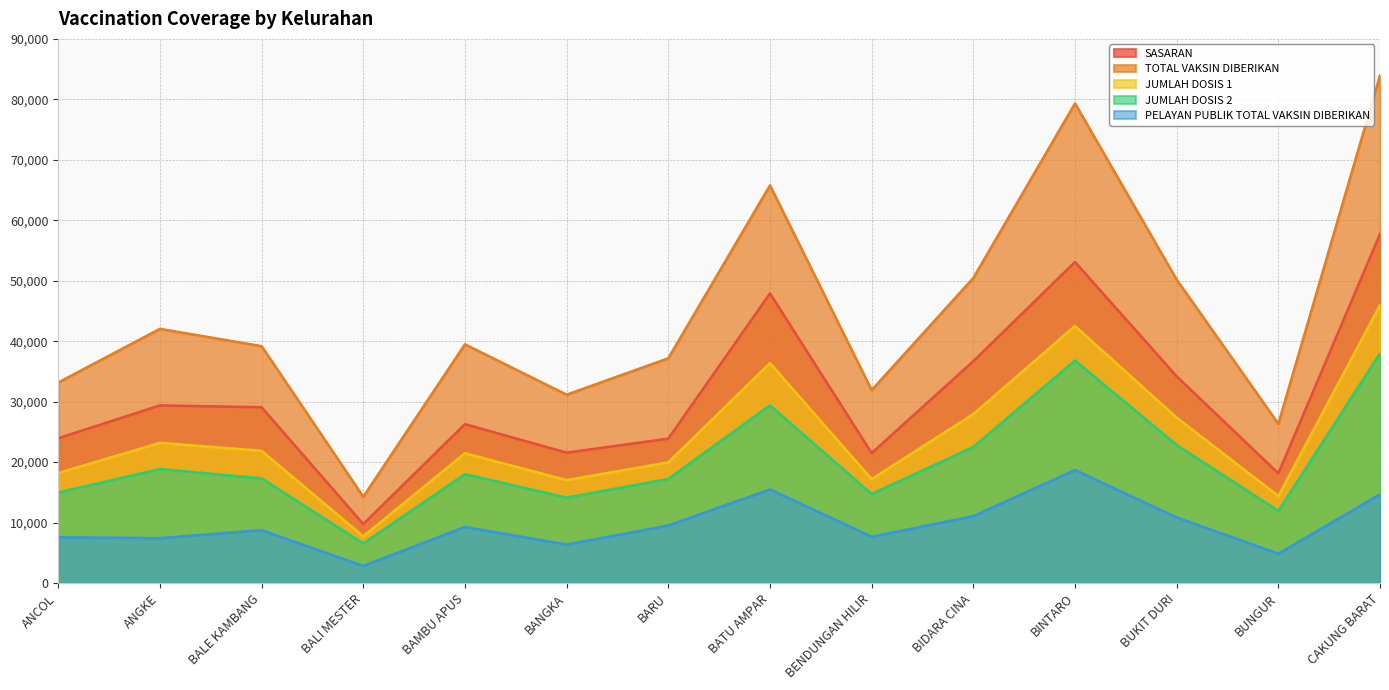

Reading left to right, list all the values displayed in this chart.

SASARAN: 23947	29381	29074	9752	26285	21566	23886	47898	21494	36689	53098	34183	18144	57724
TOTAL VAKSIN DIBERIKAN: 33167	42048	39182	14269	39482	31156	37173	65778	31907	50455	79327	50181	26334	83950
JUMLAH DOSIS 1: 18193	23190	21873	7724	21474	17022	19959	36381	17185	27947	42517	27354	14394	45964
JUMLAH DOSIS 2: 14974	18858	17309	6545	18008	14134	17214	29397	14722	22508	36810	22827	11940	37986
PELAYAN PUBLIK TOTAL VAKSIN DIBERIKAN: 7566	7428	8742	2831	9277	6368	9518	15495	7659	11056	18695	10854	4856	14671